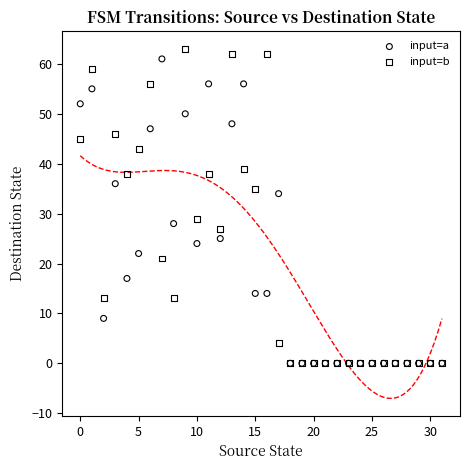

In the input=b series, what Y value is closest to 31?

29